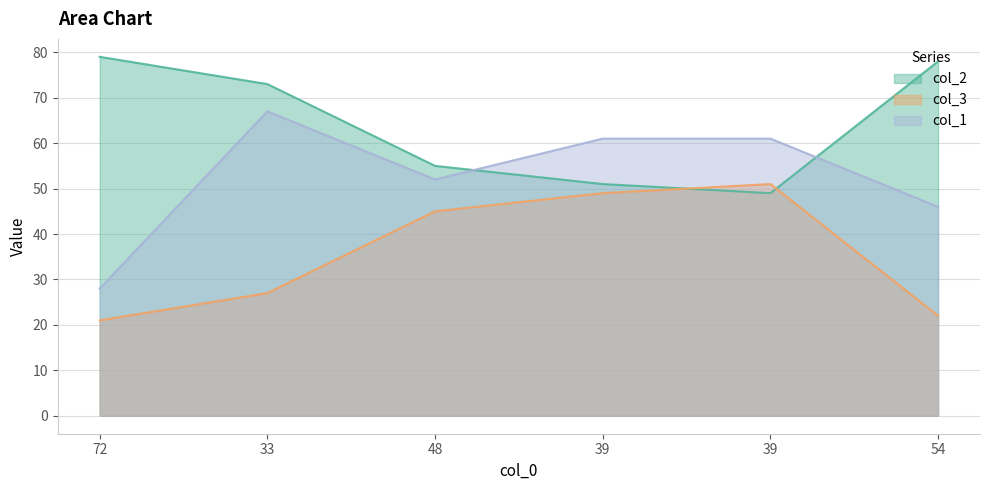

Rank the categories by col_1 value from lowest to highest.

72, 54, 48, 39, 39, 33